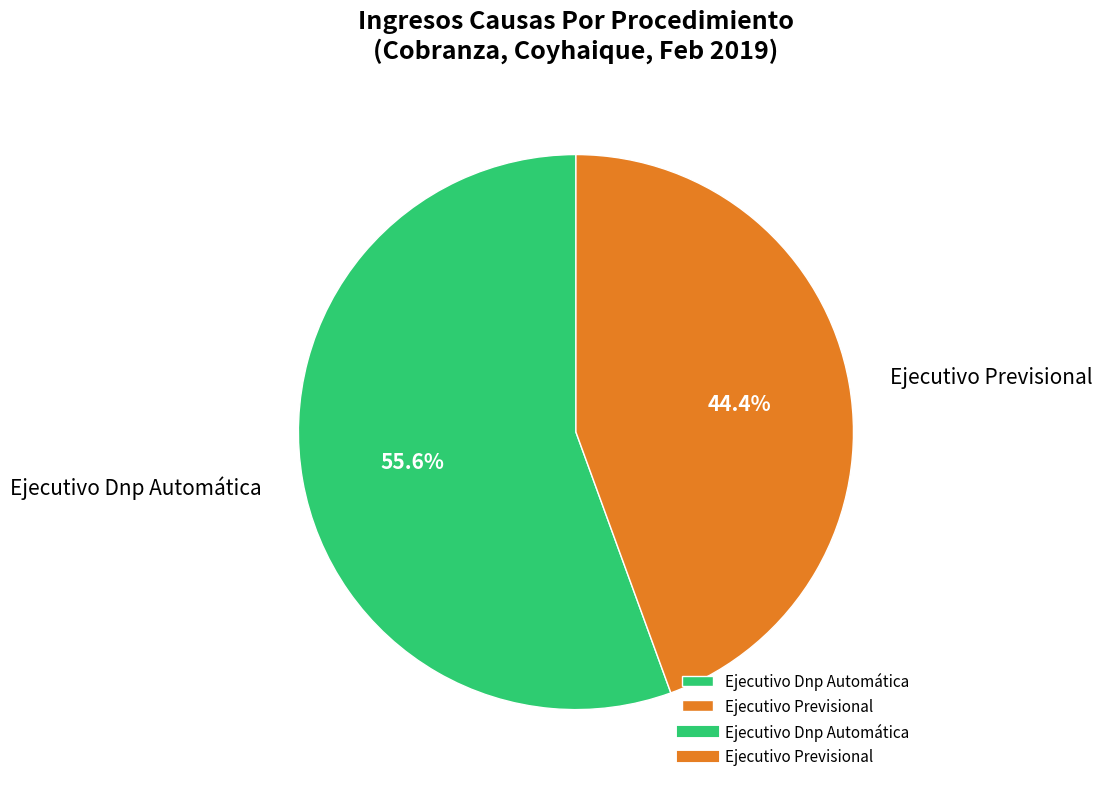

Is the sum of Ejecutivo Previsional and Ejecutivo Dnp Automática greater than half?

Yes